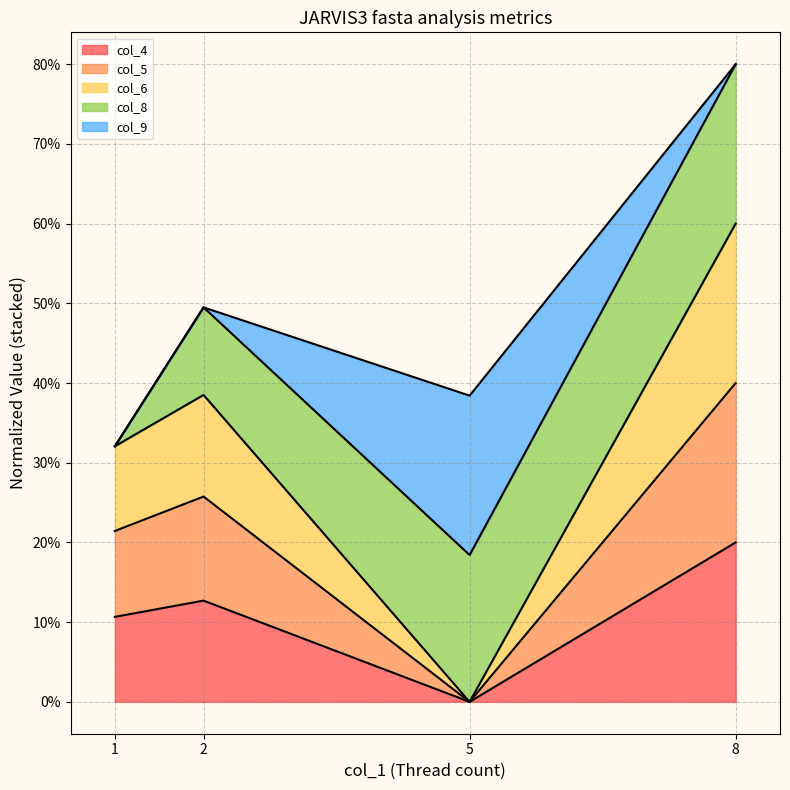

True or false: col_4 and col_6 cross at least once.

False